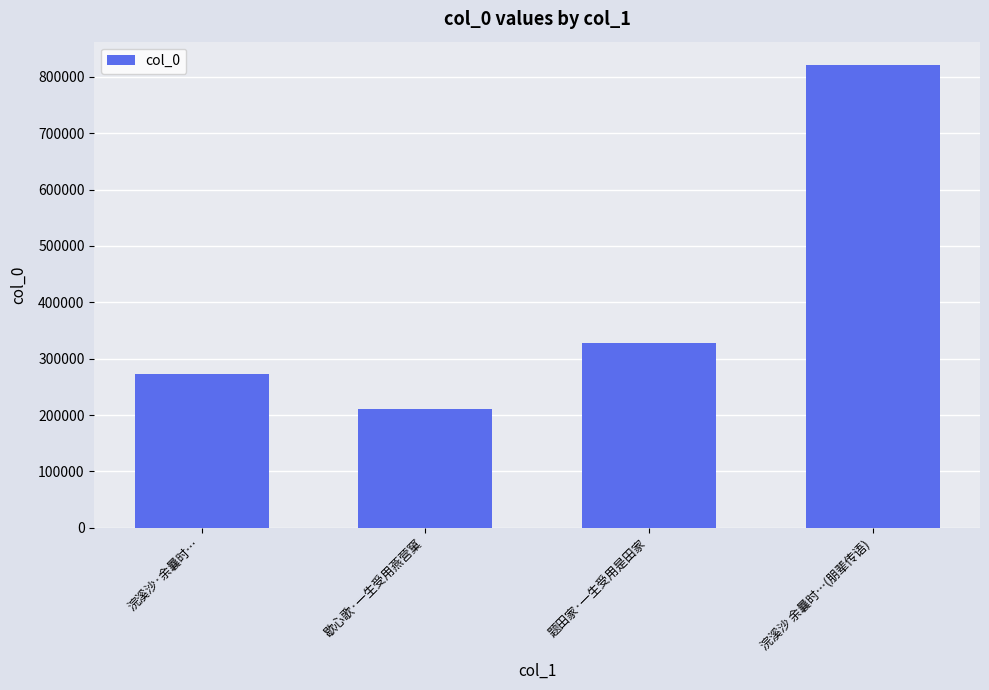

Which category has the highest value across all series?

浣溪沙 余曩时…(朋辈传语)